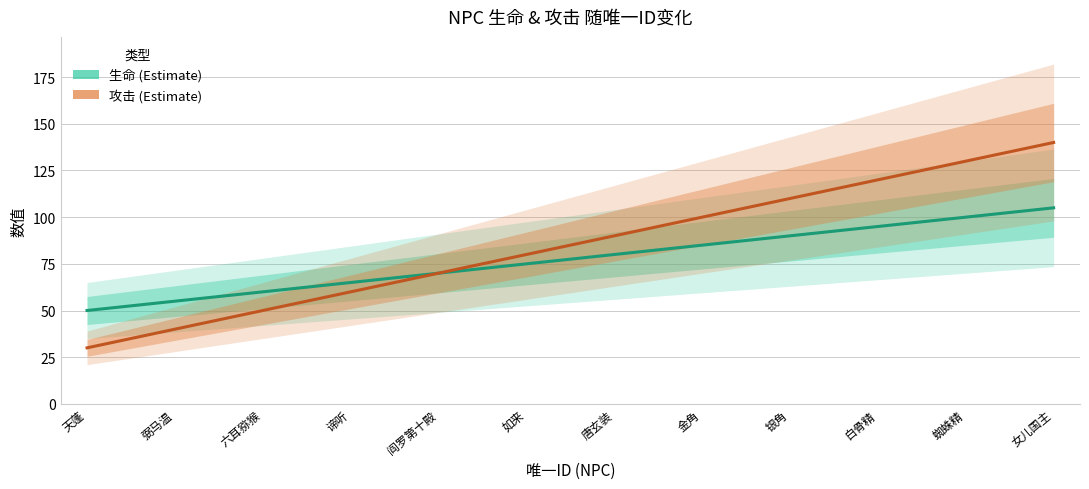

Which series has the largest range (max minus min)?

攻击